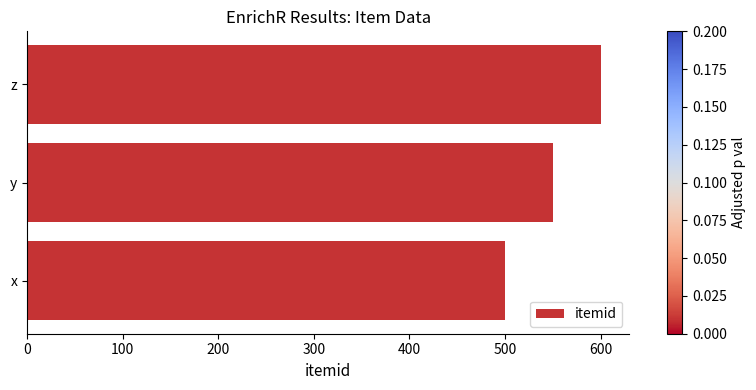

The value at z is 273. True or false?

False